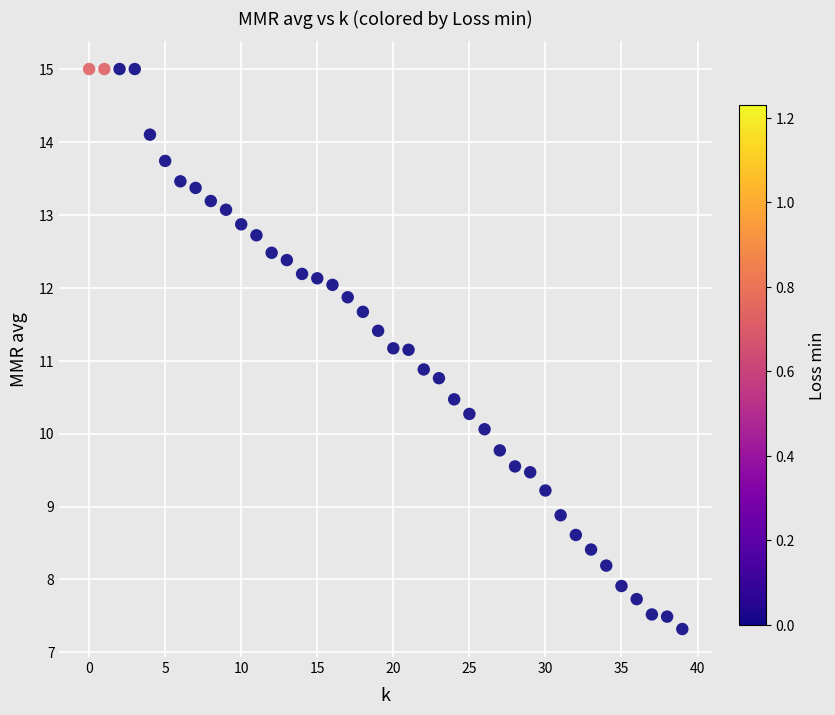

What is the range of Y values (max minus min)?

7.7